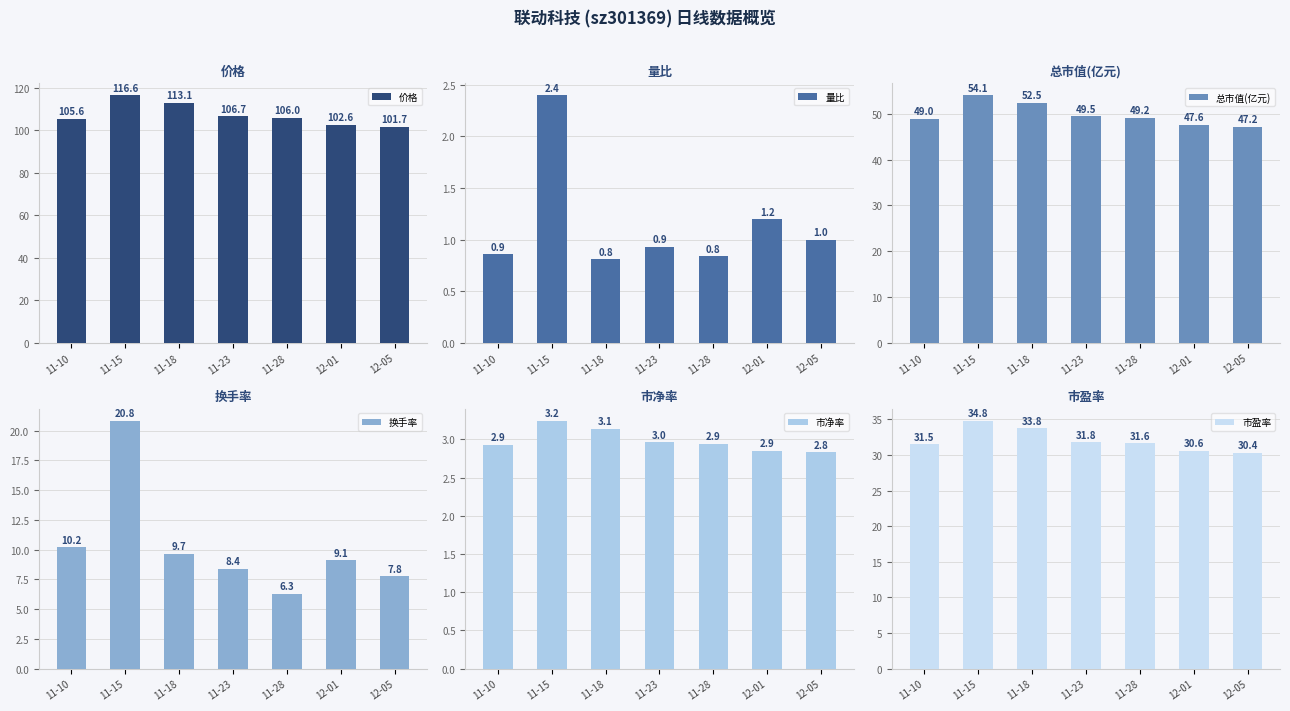

True or false: 价格 has a value of 173.7 at 11-28.

False